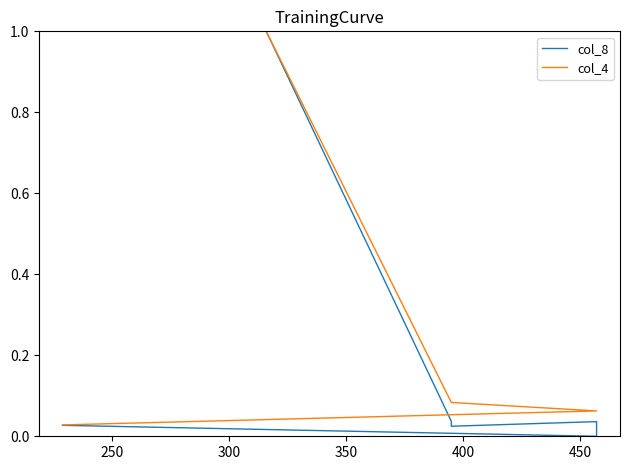

Reading left to right, transcribe all the data shown in this chart.

col_8: 1.0	1.0	0.0	0.0	0.0	0.0	0.0
col_4: 1.0	1.0	0.1	0.1	0.1	0.1	0.0